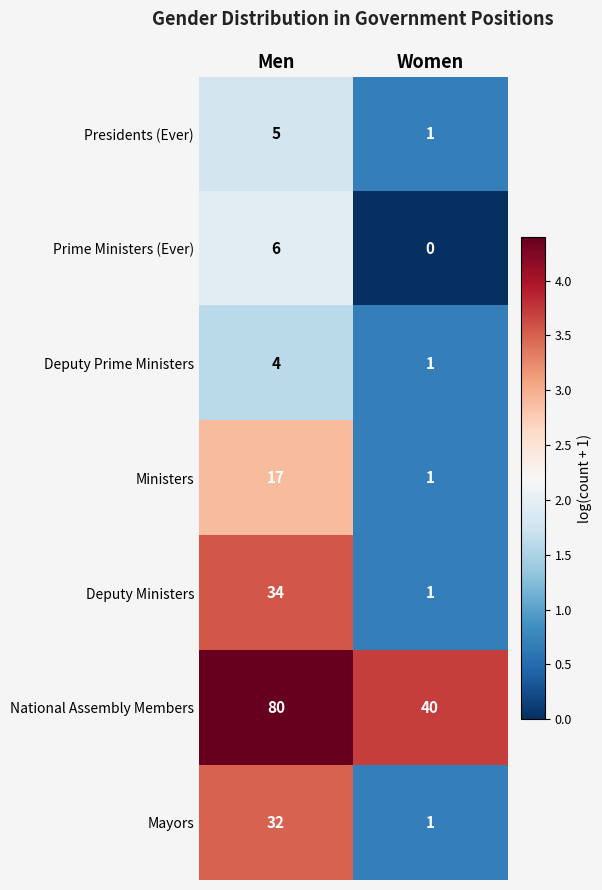

Reading left to right, transcribe all the data shown in this chart.

Presidents (Ever): Men=5	Women=1
Prime Ministers (Ever): Men=6	Women=0
Deputy Prime Ministers: Men=4	Women=1
Ministers: Men=17	Women=1
Deputy Ministers: Men=34	Women=1
National Assembly Members: Men=80	Women=40
Mayors: Men=32	Women=1